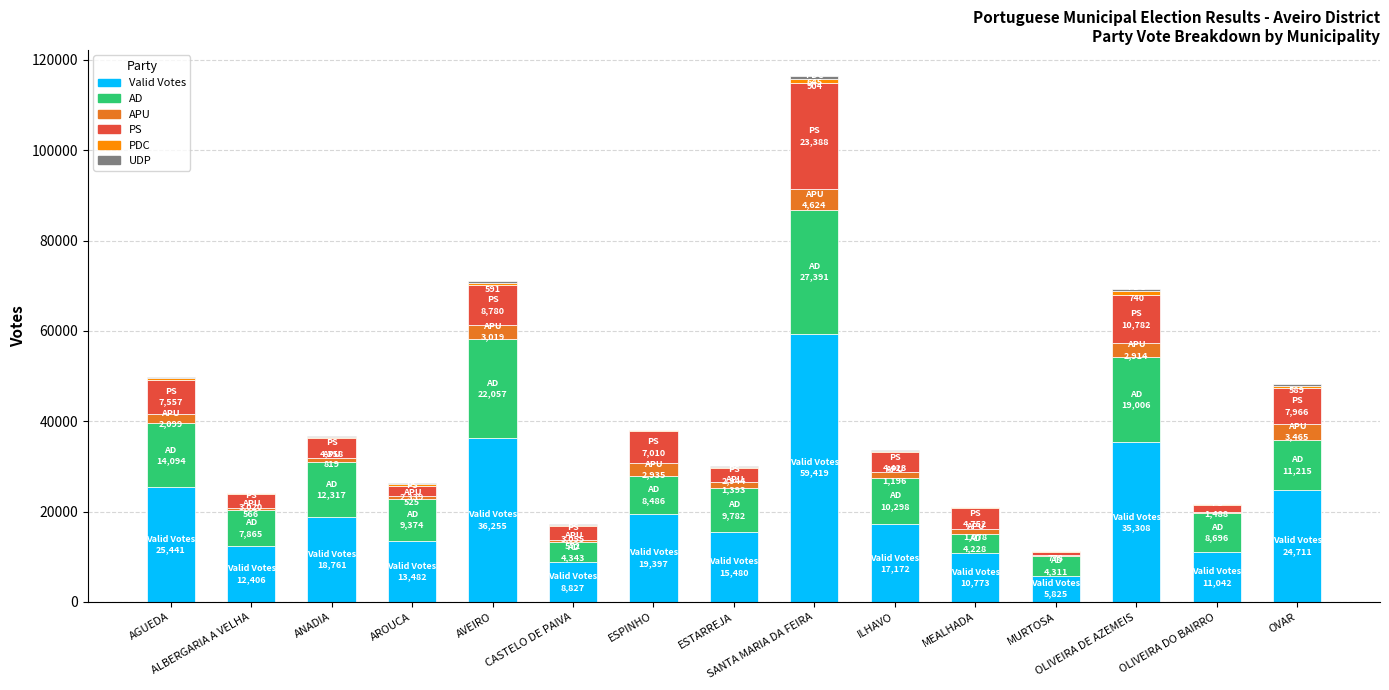

What is the maximum value for Valid Votes?

59419